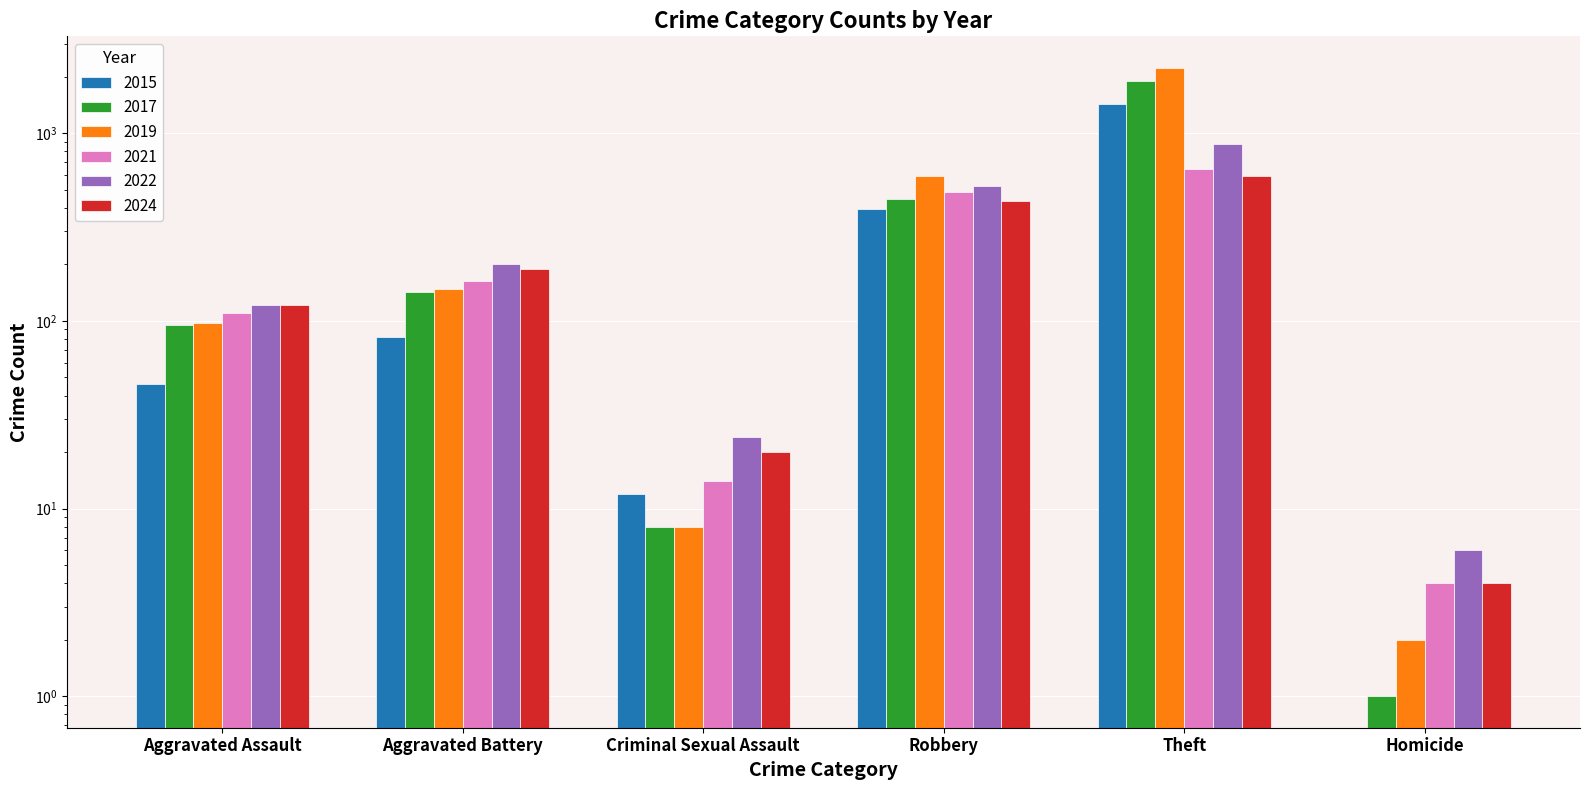

What is the total value across all series at Aggravated Assault?

592